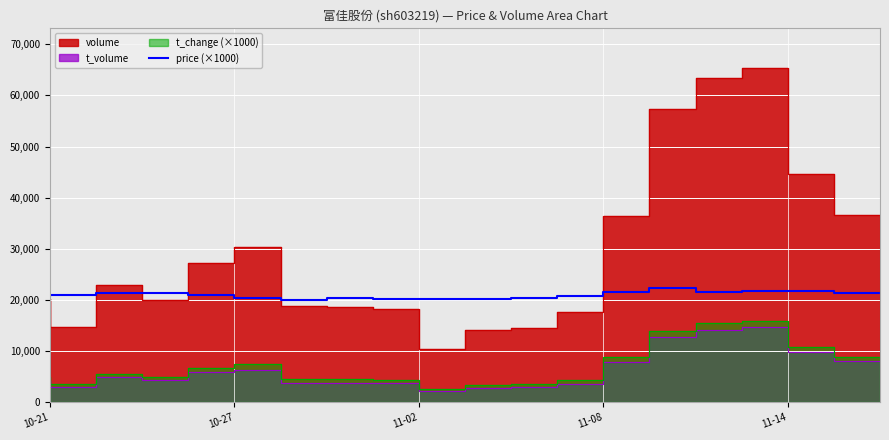

What is the highest value of the price (×1000) series?

22260